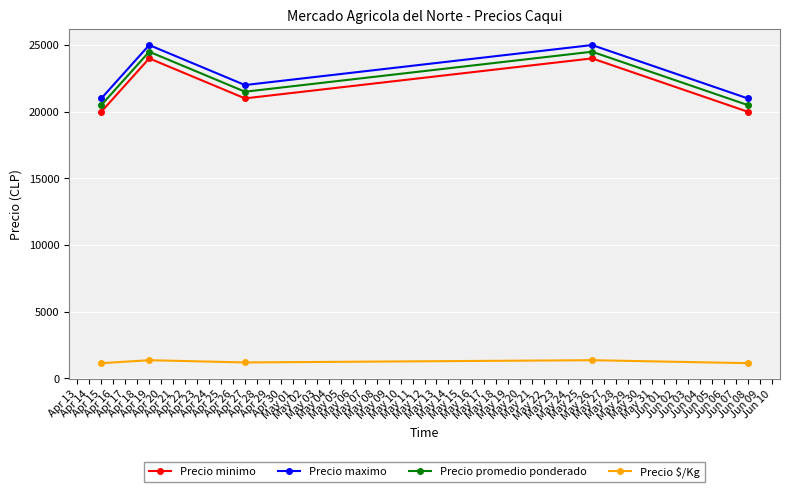

What is the difference between the maximum and second lowest values in the Precio $/Kg series?

222